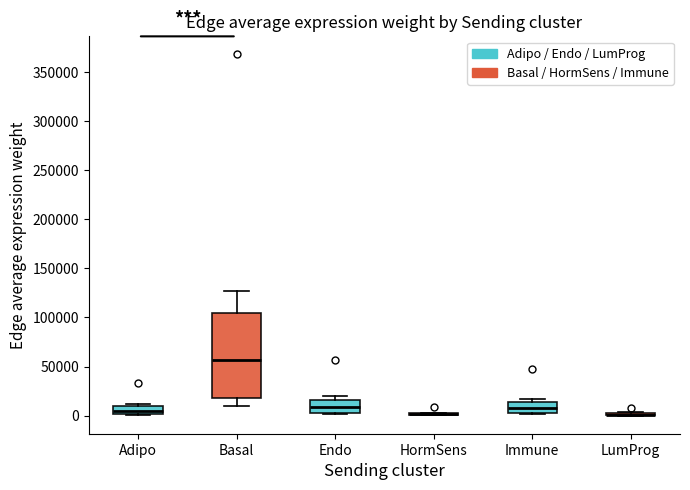

Reading left to right, transcribe this box plot: for each box, give where its median line is, the range the box spans, and where its two whiskers end, as read against the y-axis. The values are not printed on the chart, so give them approximately, as read against the axis.

Adipo: median 5000, box 0 to 10000, whiskers 0 to 10000 (just above the box's upper edge)
Basal: median 55000, box 20000 to 105000, whiskers 10000 to 125000
Endo: median 10000, box 5000 to 15000, whiskers 0 to 20000
HormSens: box collapsed to a line at 0, whiskers 0 to 5000
Immune: median 5000, box 0 to 15000, whiskers 0 to 15000 (just above the box's upper edge)
LumProg: box collapsed to a line at 0, whiskers 0 to 5000